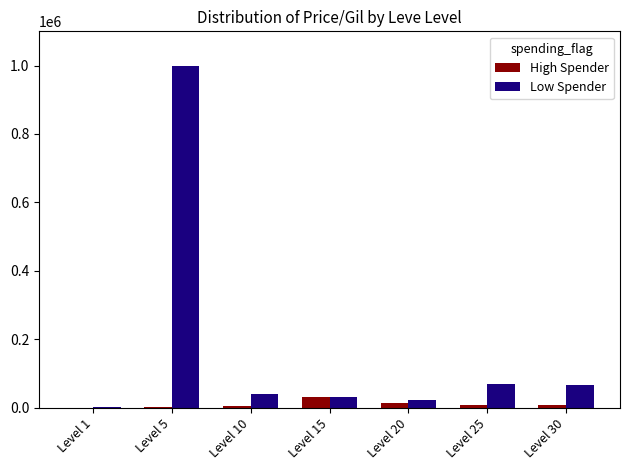

Is the value of Low Spender at Level 25 greater than the value of High Spender at Level 25?

Yes